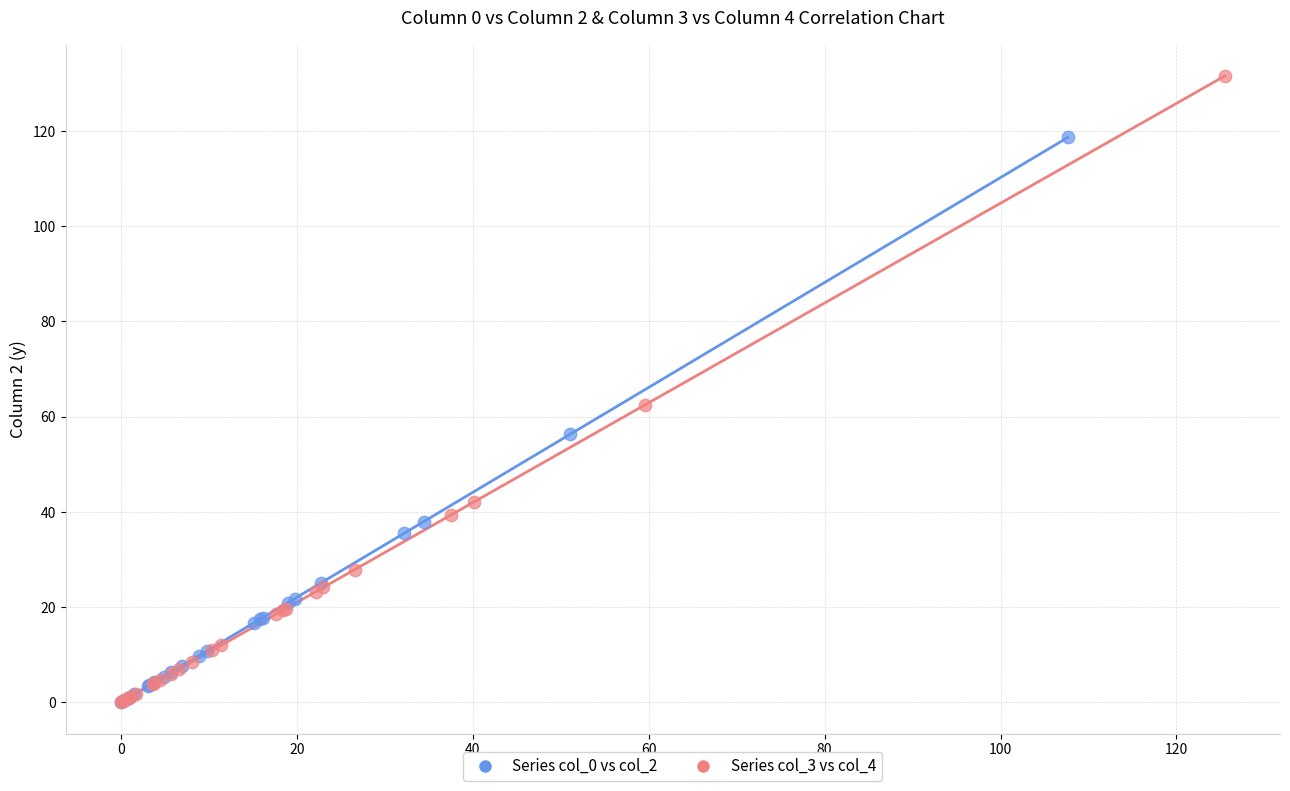

What are all the series names shown in the legend?

Series col_0 vs col_2, Series col_3 vs col_4